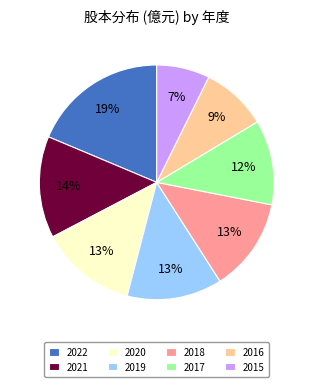

To the nearest percent, what portion does 2017 represent?

12%